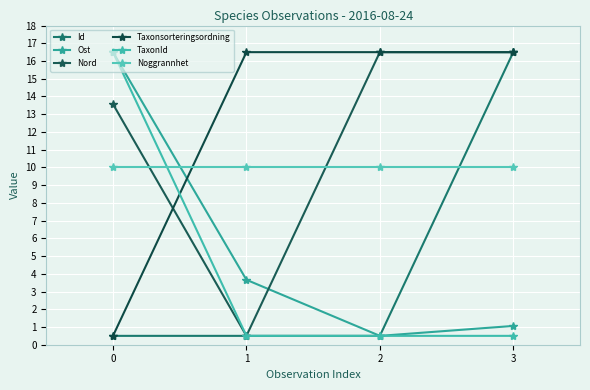

The value of Ost at 1 is 5.6. True or false?

False